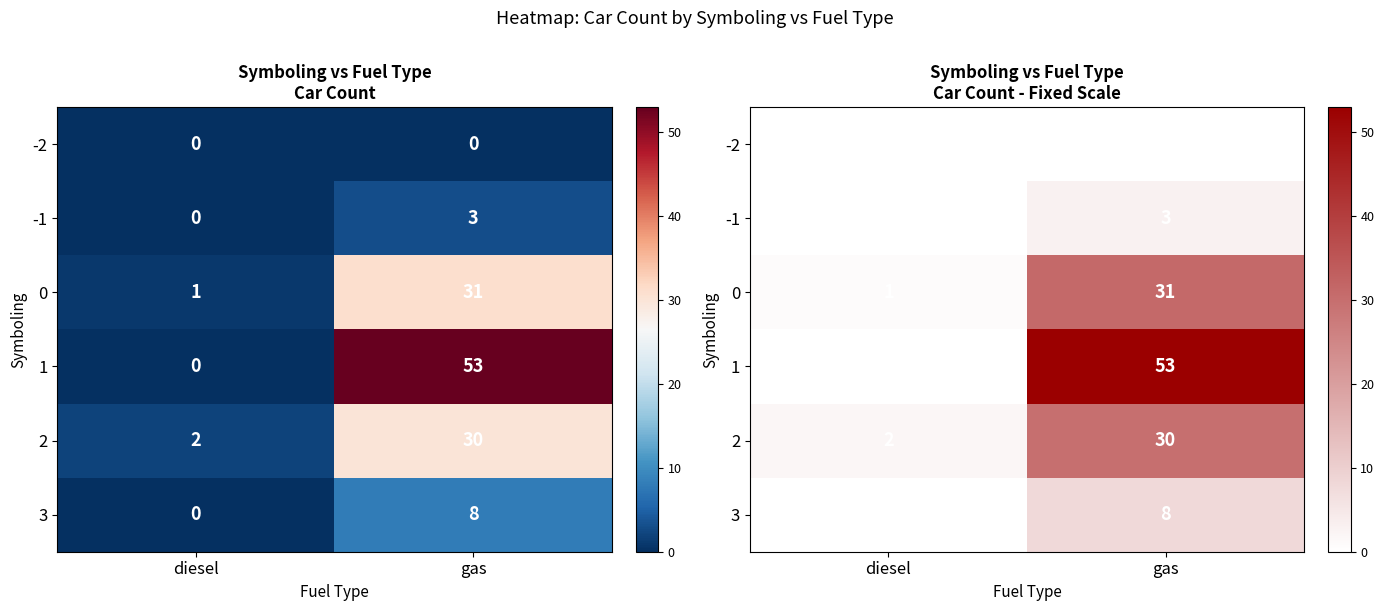

What is the average value of the 2 series?

16